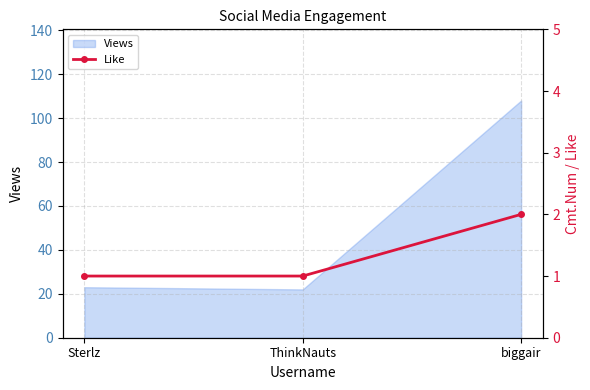

What value does the Views series have at Sterlz?

23